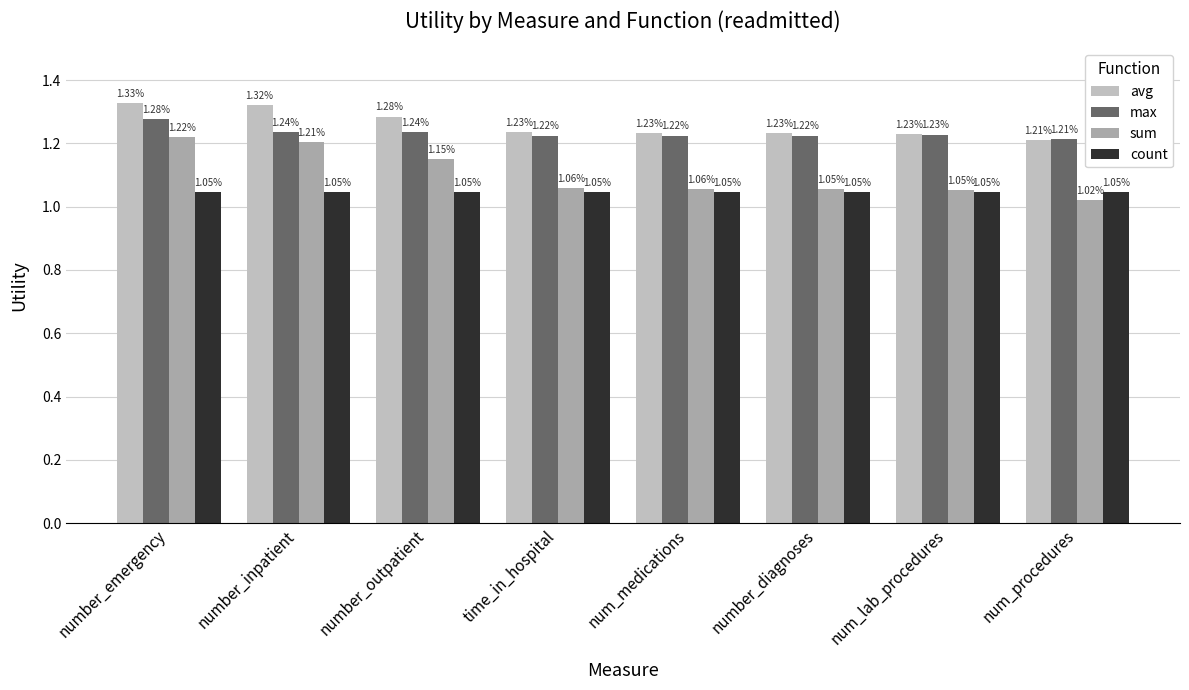

At how many categories does at least one series exceed 1?

8